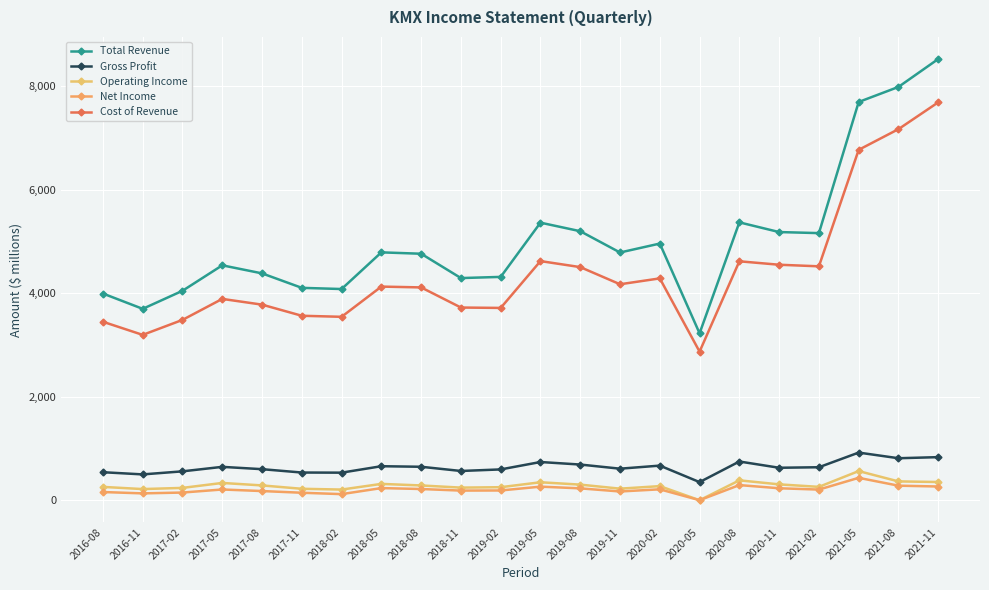

Does the chart have visible grid lines?

Yes